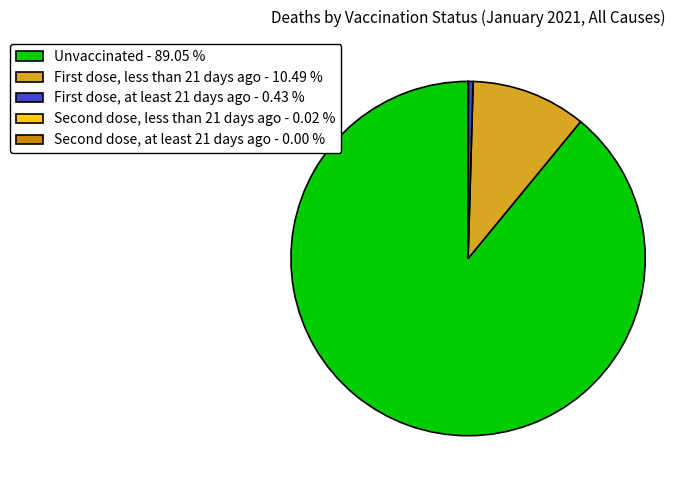

Does Unvaccinated - 89.05 % account for over 50% of the chart?

Yes